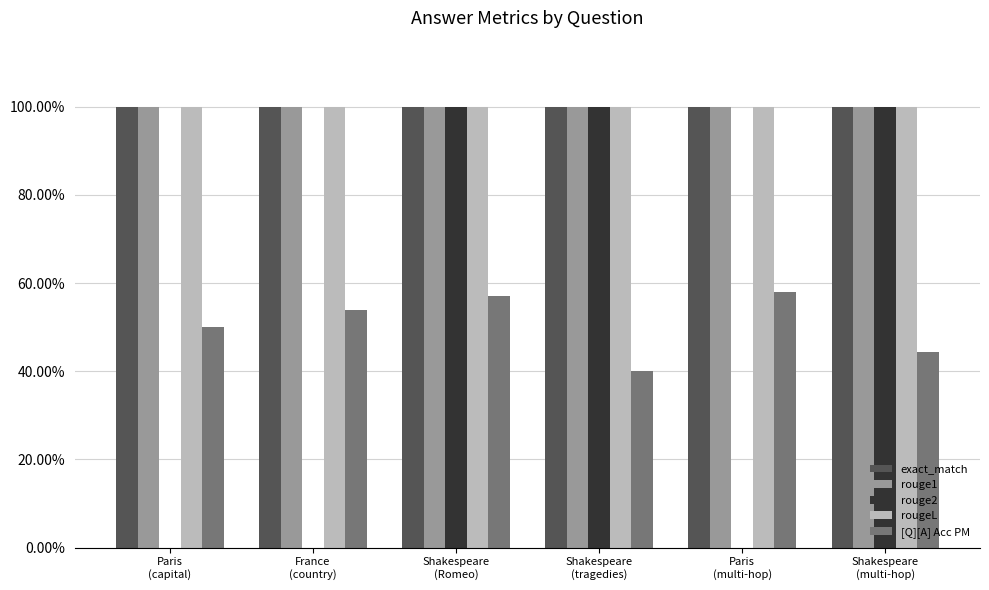

Rank the categories by rouge1 value from lowest to highest.

Paris
(capital), France
(country), Shakespeare
(Romeo), Shakespeare
(tragedies), Paris
(multi-hop), Shakespeare
(multi-hop)